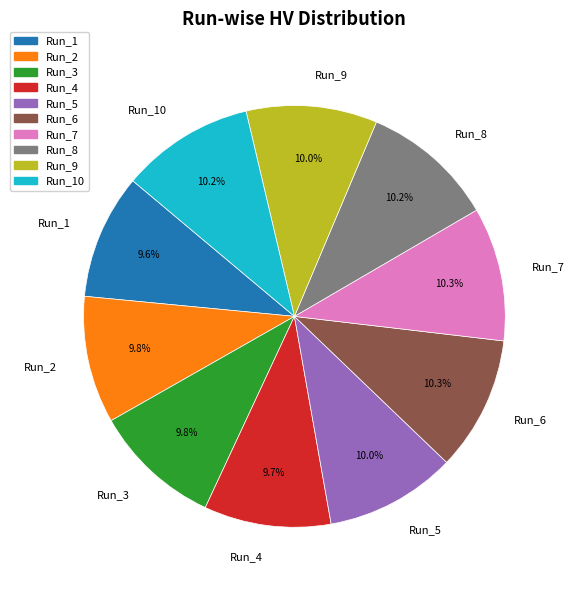

Do Run_1 and Run_4 together represent more than half of the pie?

No